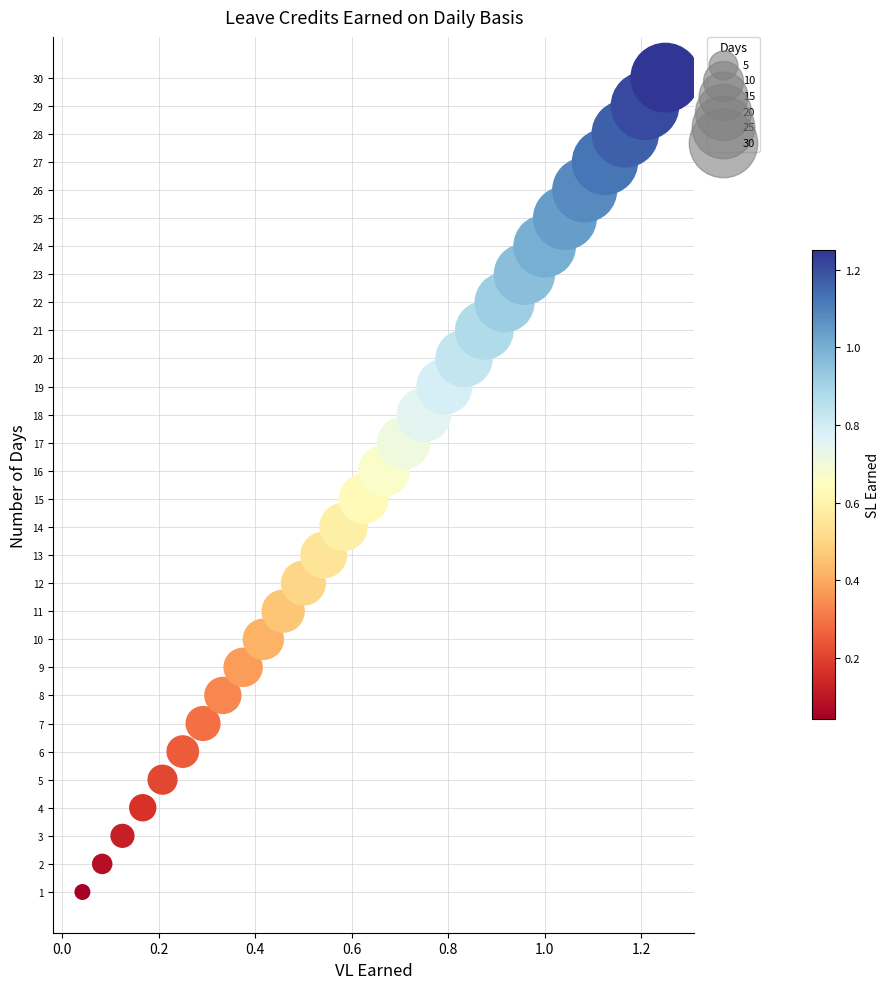

What is the range of Y values (max minus min)?

29